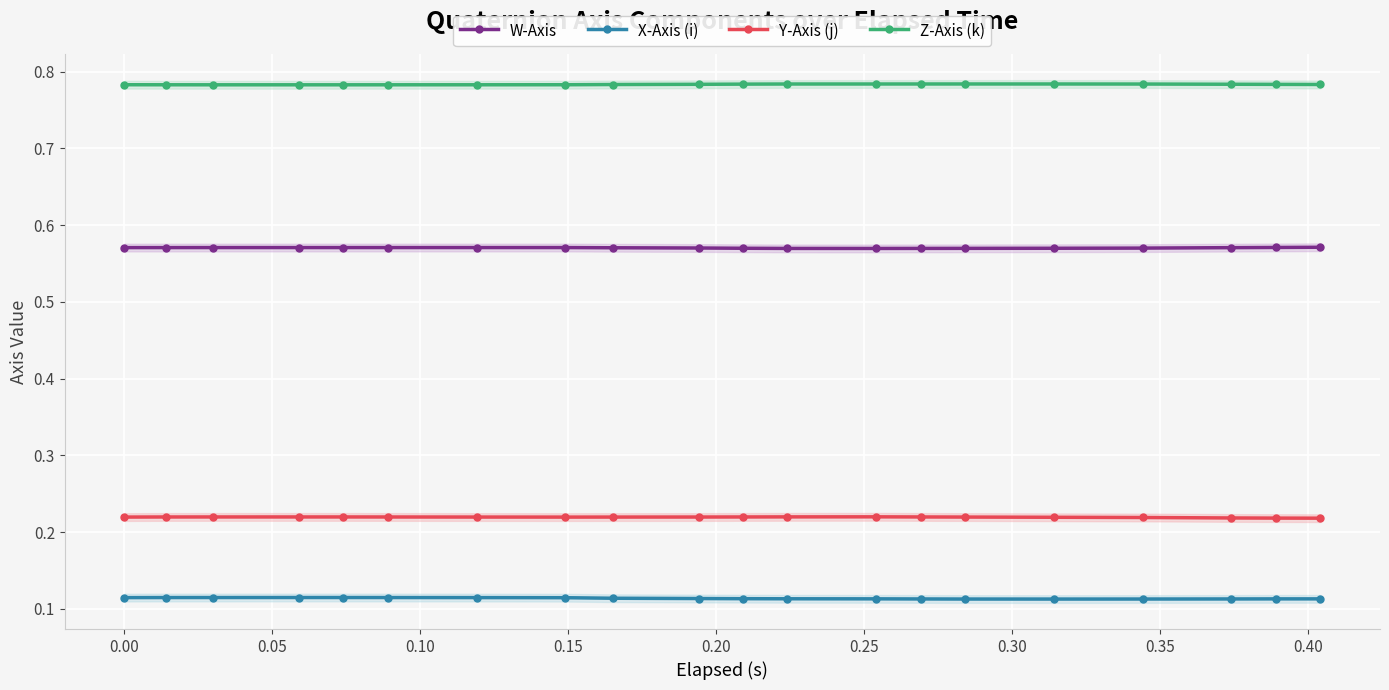

True or false: Z-Axis (k) and Y-Axis (j) intersect in this chart.

False